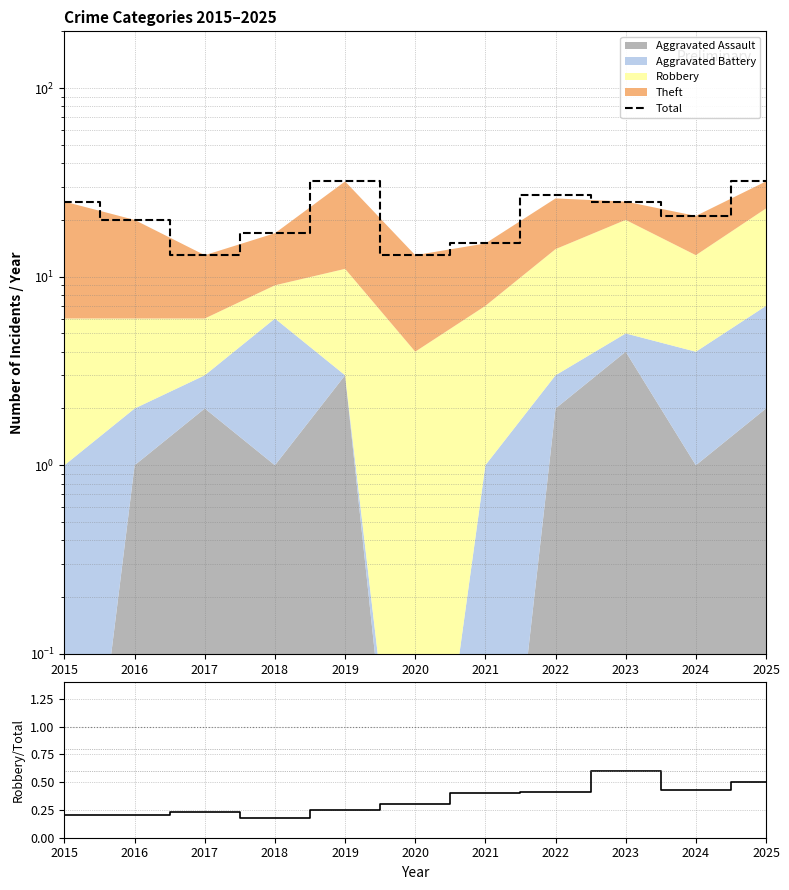

Reading right to left, extract all data points from this chart.

Total: 32.0	21.0	25.0	27.0	15.0	13.0	32.0	17.0	13.0	20.0	25.0
Robbery/Total: 0.5	0.4	0.6	0.4	0.4	0.3	0.2	0.2	0.2	0.2	0.2